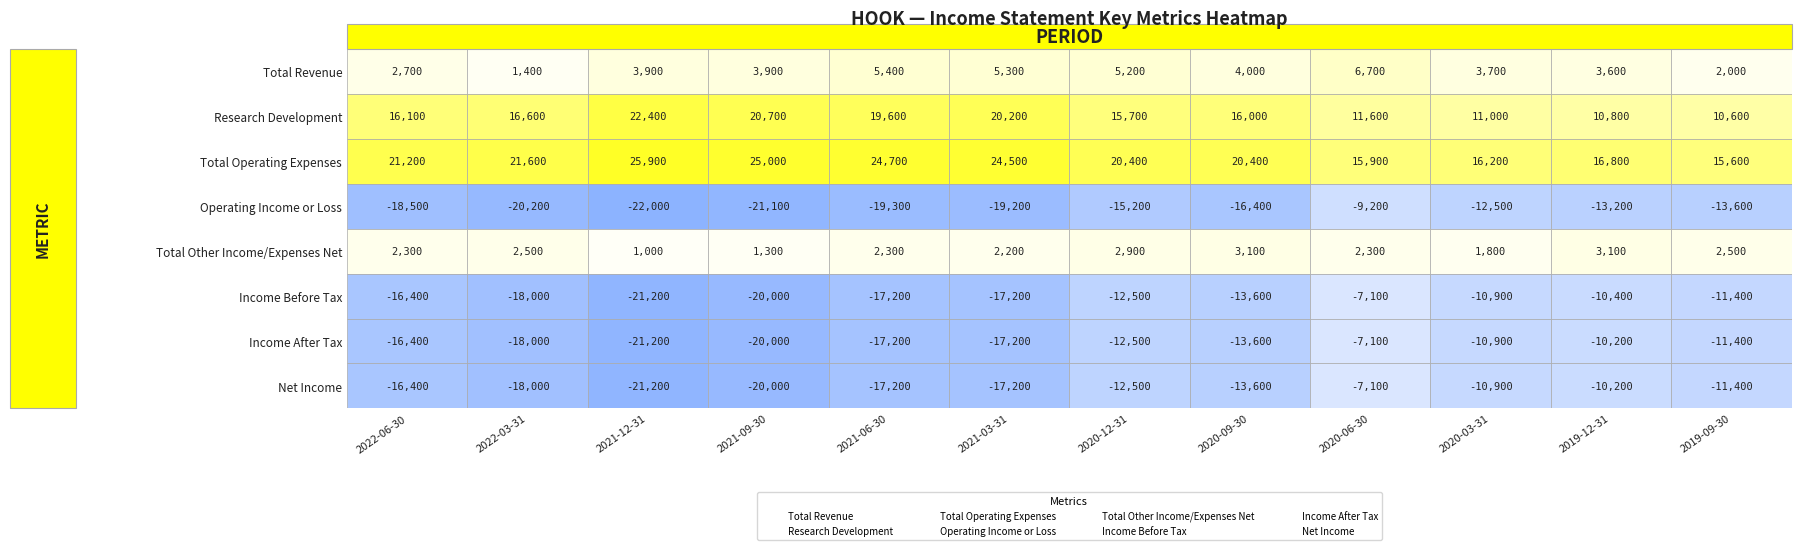

At how many categories does at least one series exceed -6281?

12